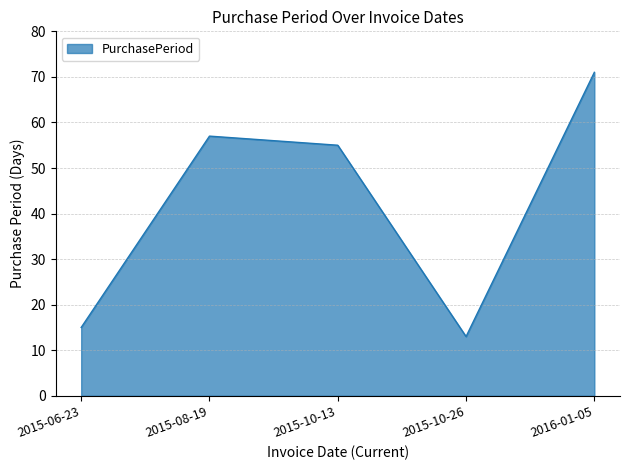

How many interior local peaks (higher than both neighbors) does the data have?

1